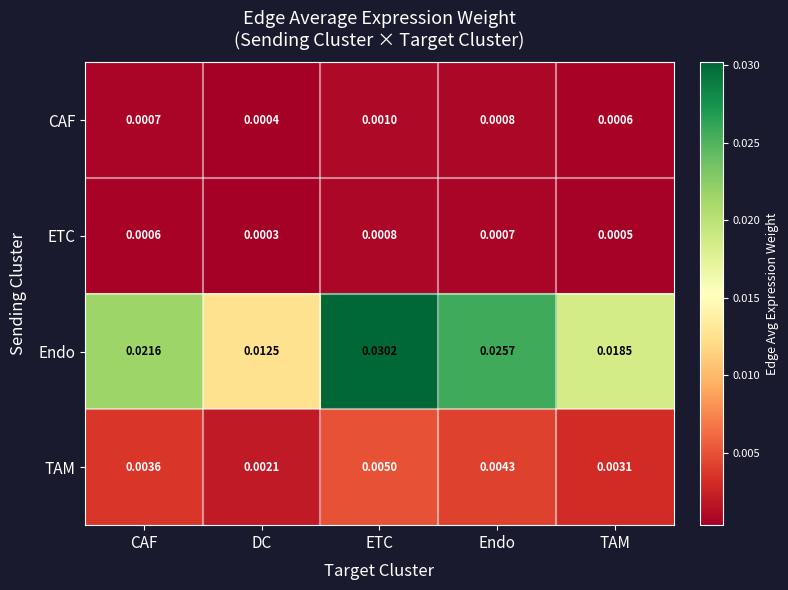

Which series has the largest range (max minus min)?

Endo